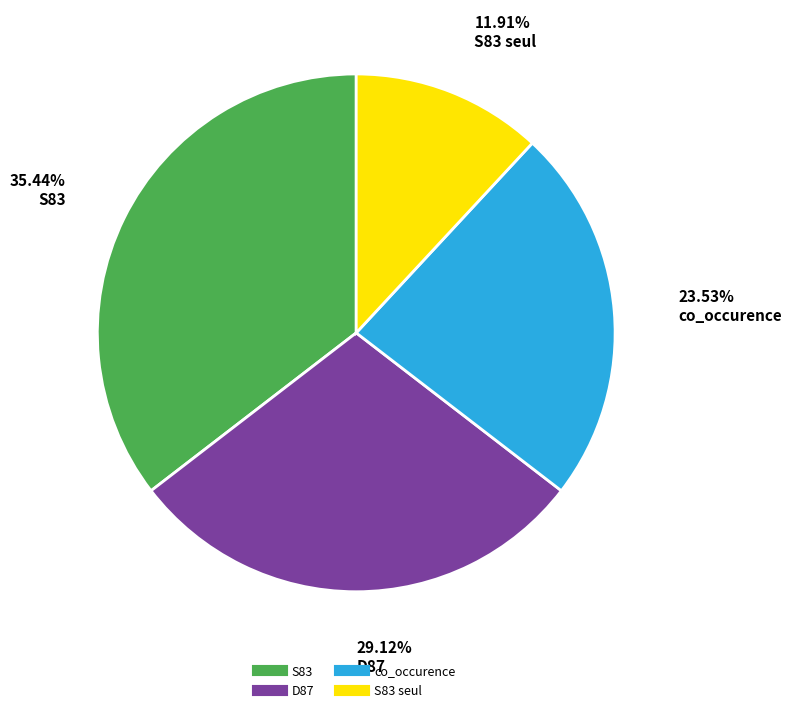

Is there a majority slice in this chart?

No